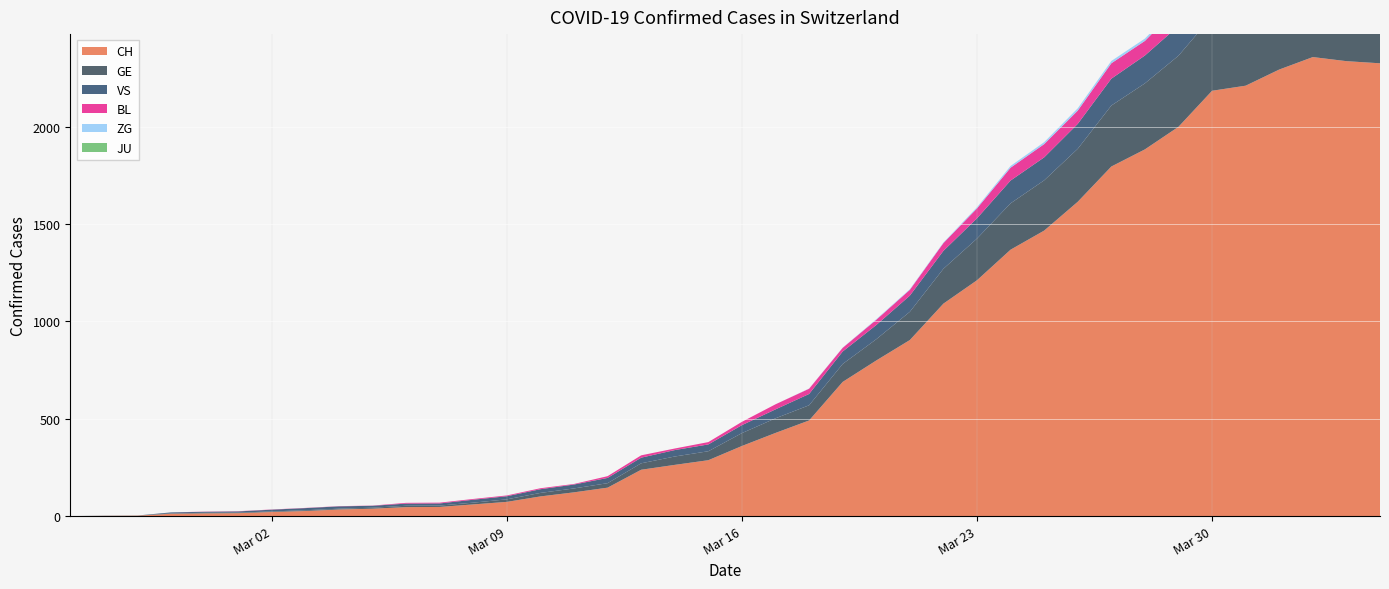

Reading left to right, list all the values displayed in this chart.

CH: 0	1	2	12	14	15	21	26	34	38	46	47	60	73	101	122	146	238	263	287	360	427	491	689	799	904	1091	1211	1368	1466	1614	1795	1883	1999	2184	2210	2293	2357	2336	2325
GE: 0	1	1	2	3	3	3	4	4	5	7	7	9	13	18	20	23	33	43	46	66	75	78	92	109	145	179	214	238	258	272	313	339	365	382	405	406	424	424	421
VS: 0	0	0	5	5	6	9	11	12	10	11	11	15	16	19	20	27	29	33	35	41	46	58	64	73	83	92	104	117	118	128	138	143	153	153	152	147	147	147	150
JU: 0	0	0	0	0	0	0	0	0	0	0	0	0	0	0	0	0	0	0	0	0	0	0	0	0	0	0	0	0	0	0	0	0	0	0	0	0	0	0	0
BL: 0	0	0	0	1	1	1	1	1	1	4	4	4	4	5	3	9	12	8	12	17	26	27	19	27	30	40	51	66	68	68	79	75	99	86	88	86	81	82	73
ZG: 0	0	0	0	0	0	0	0	0	0	0	0	0	0	0	0	0	0	0	0	0	0	1	1	3	3	3	6	9	10	12	12	12	13	14	13	14	15	14	14